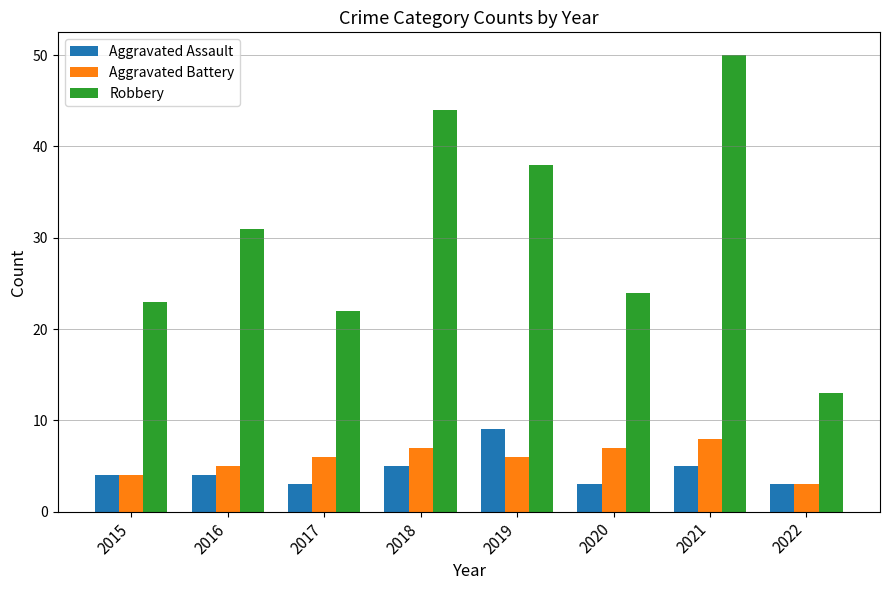

Count the Aggravated Assault values in the range 3 to 5.

7